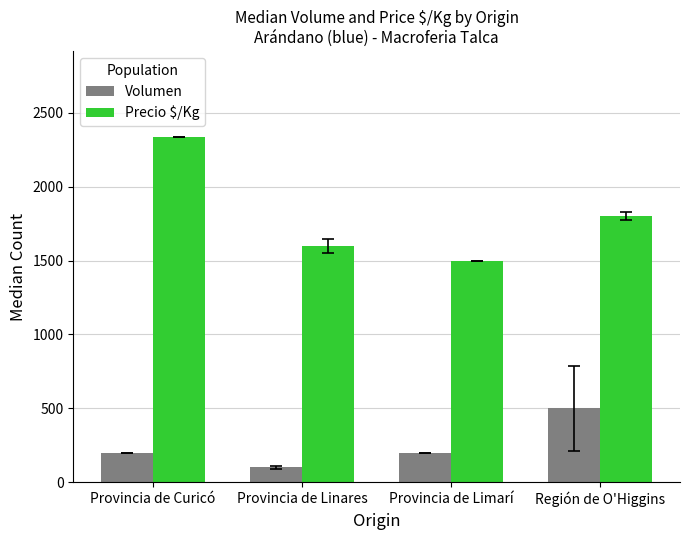

What is the difference between the maximum and minimum values in the Volumen series?

400